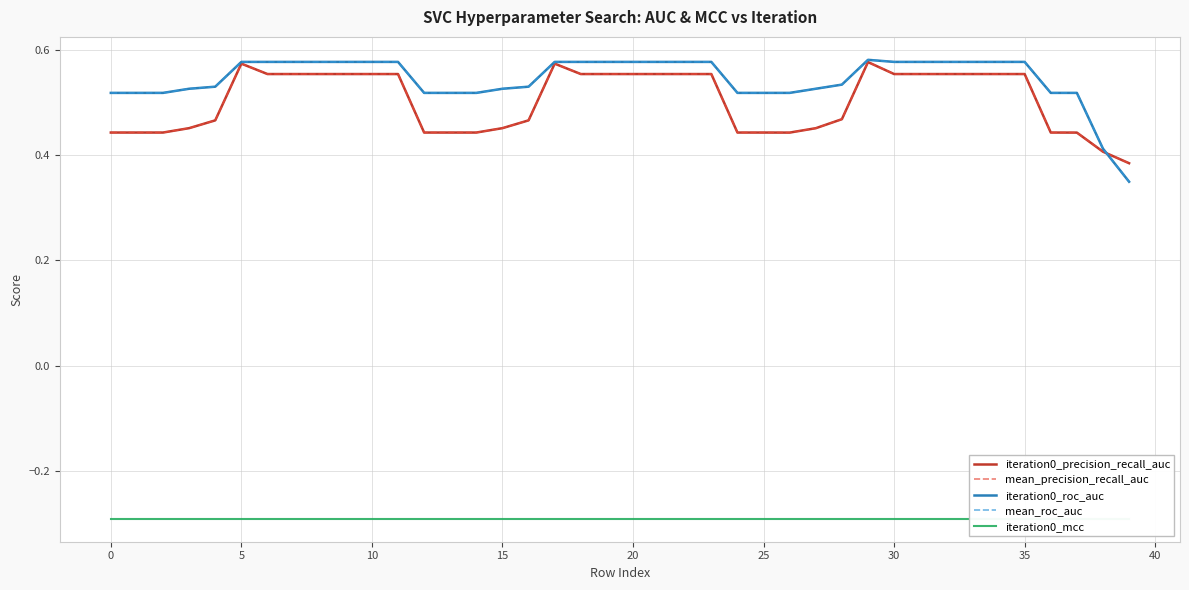

What is the sum of the iteration0_roc_auc values at 20 and 35?

1.2